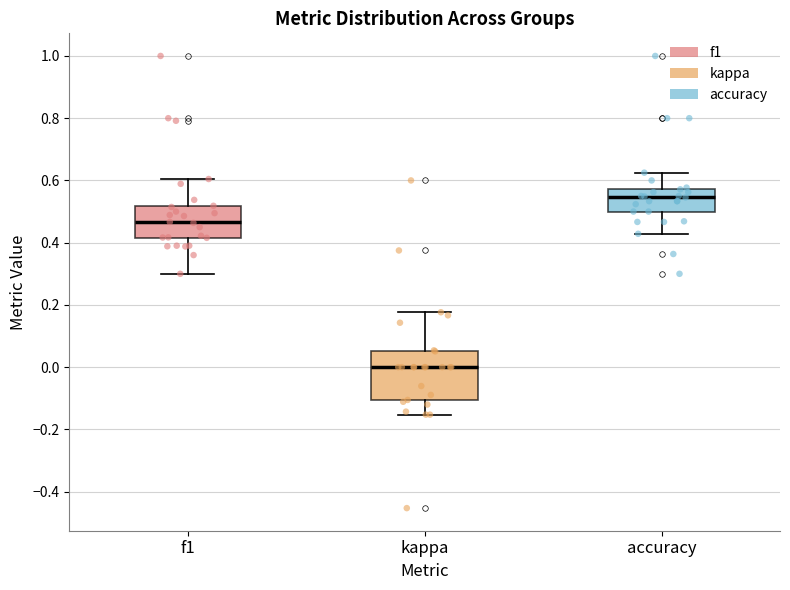

Where is the lower edge of the box for f1 on the y-axis? The values are not printed on the chart, so give them approximately, as read against the axis.

0.42